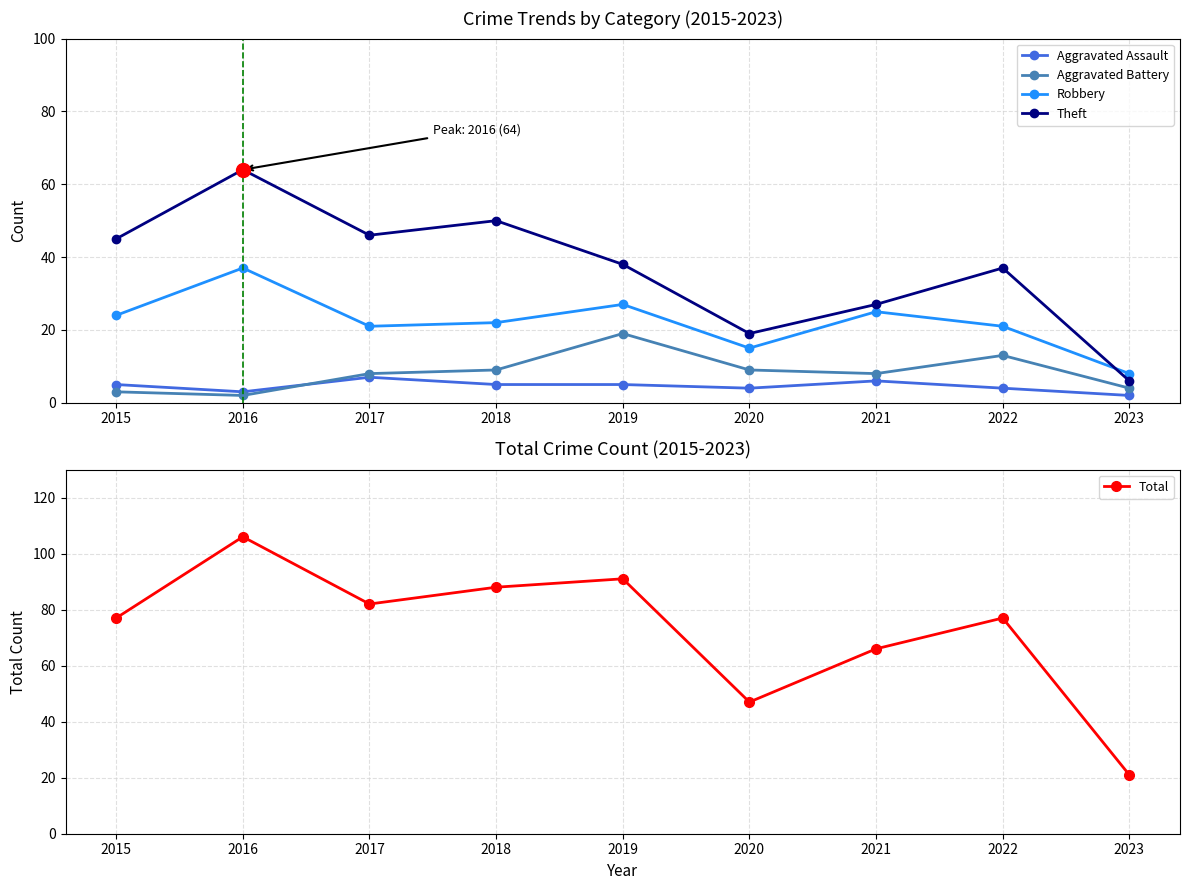

In Aggravated Battery, how many points are higher than both neighbors (excluding endpoints)?

2